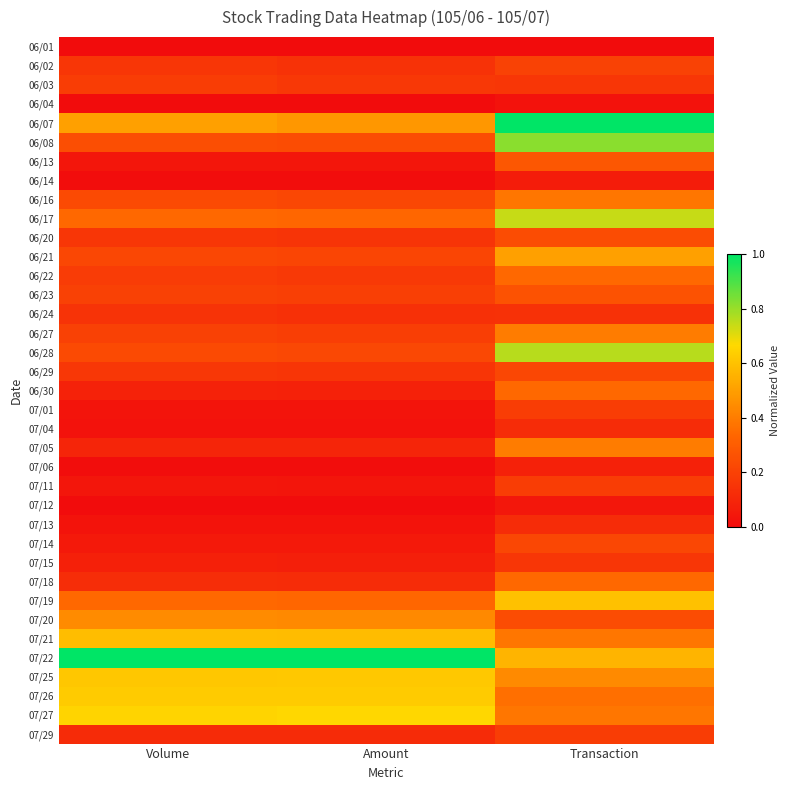

Which series has the largest total across all categories?

07/22